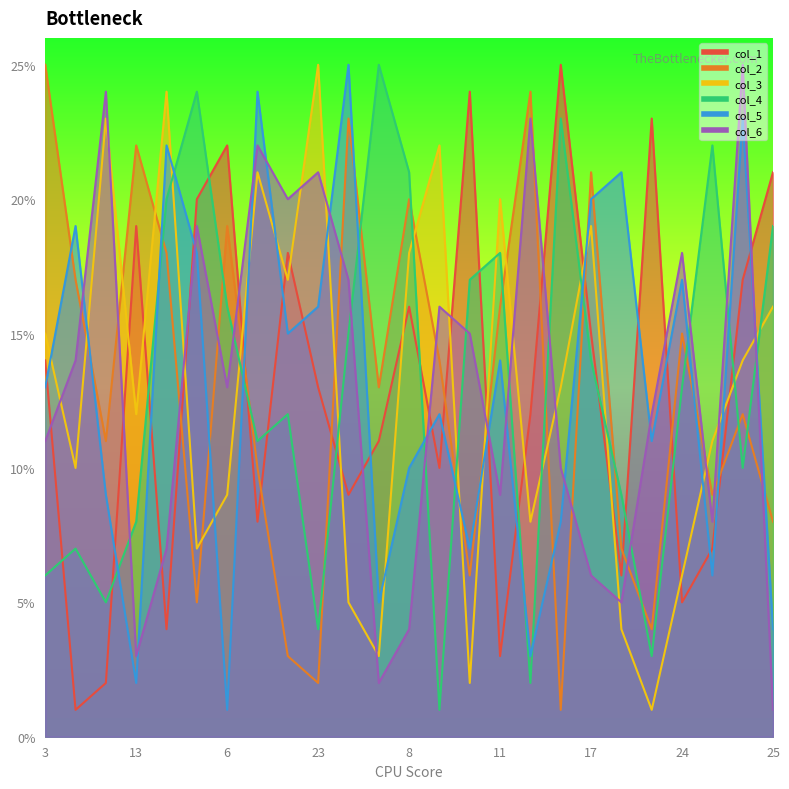

Between which two adjacent categories do col_2 and col_3 first intersect?

21 and 16